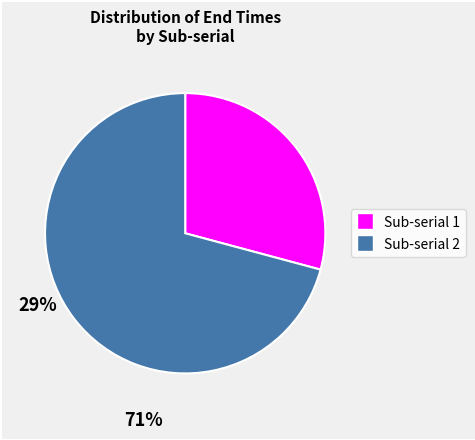

Count the number of slices in the pie.

2